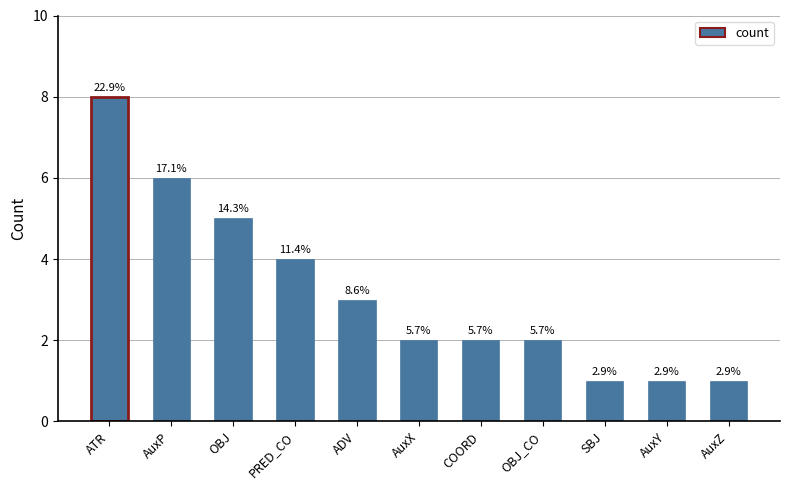

Where is the data nearest to the value 4?

PRED_CO